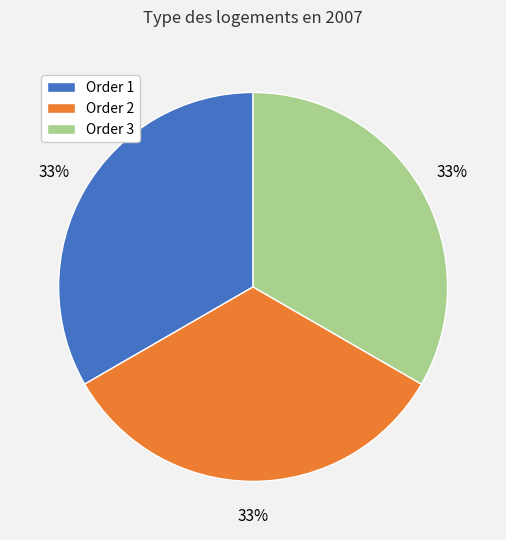

Is the sum of Order 1 and Order 3 greater than half?

Yes